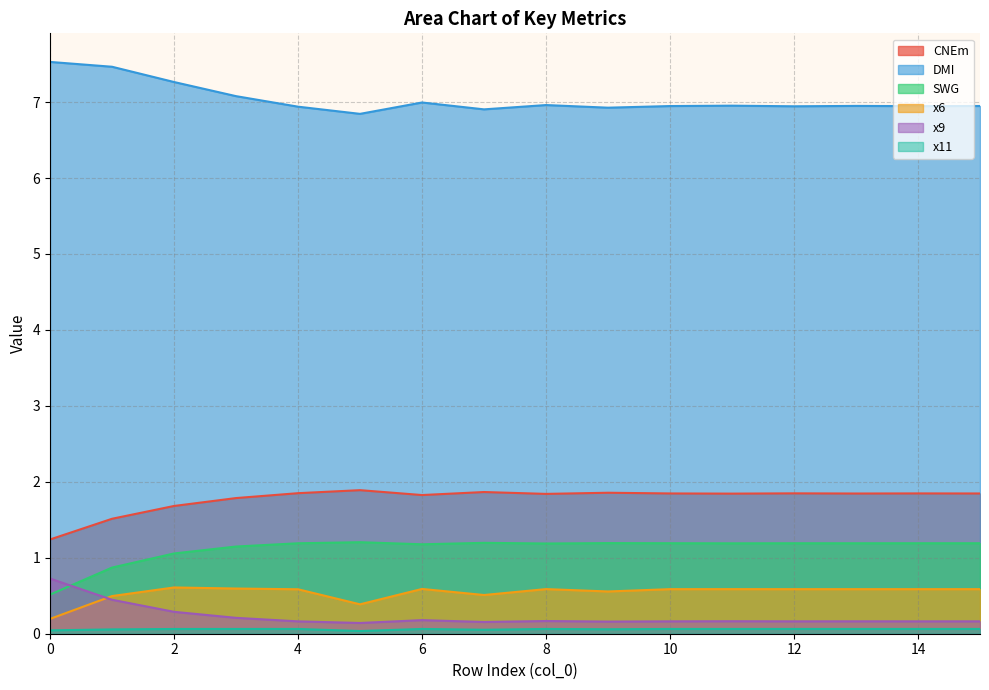

What are all the series names shown in the legend?

CNEm, DMI, SWG, x6, x9, x11